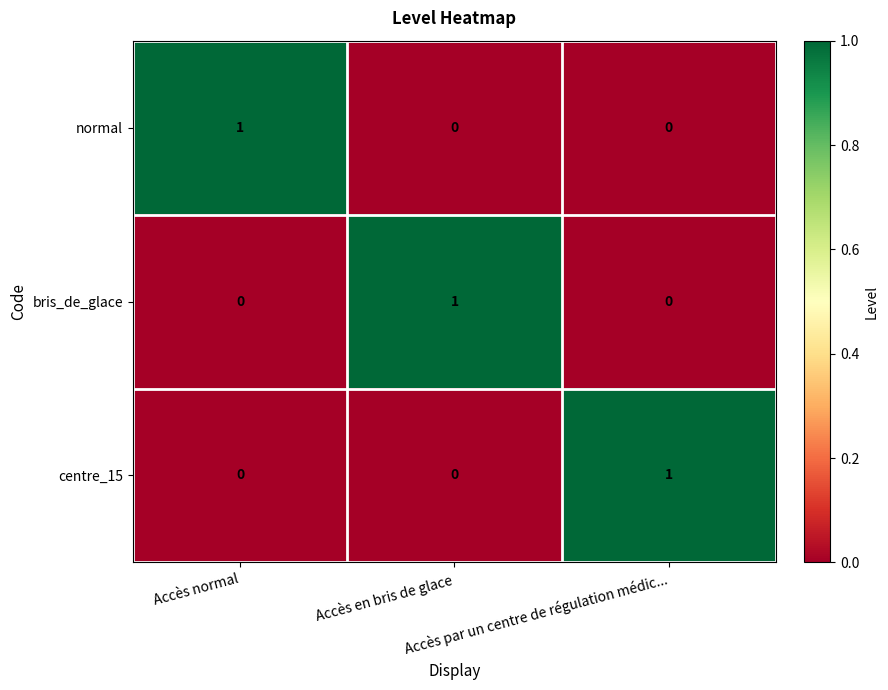

Count the number of data series in this chart.

3